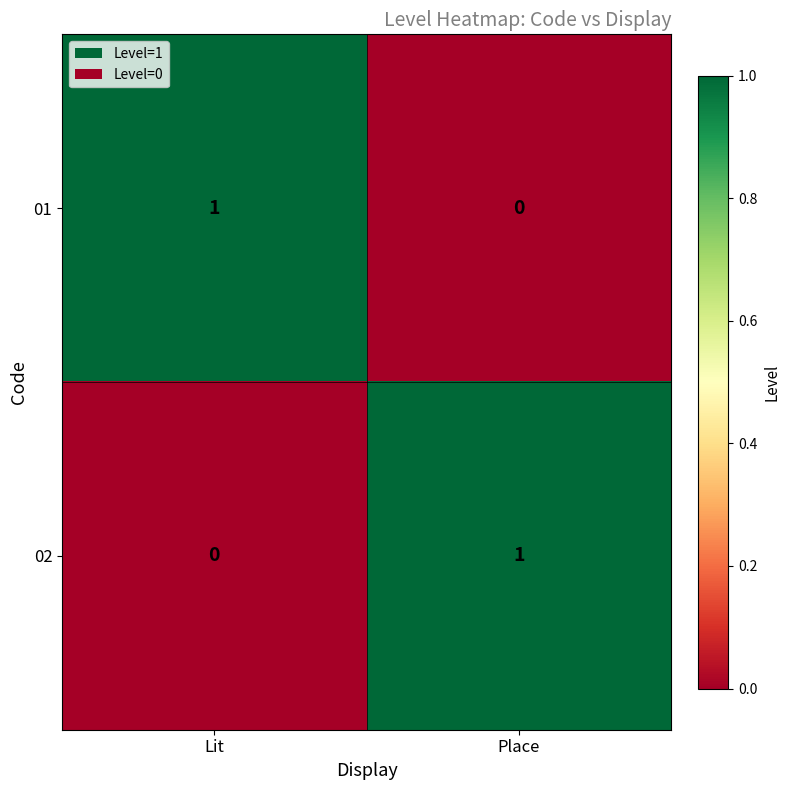

What is the difference between the highest and lowest values at Place?

1